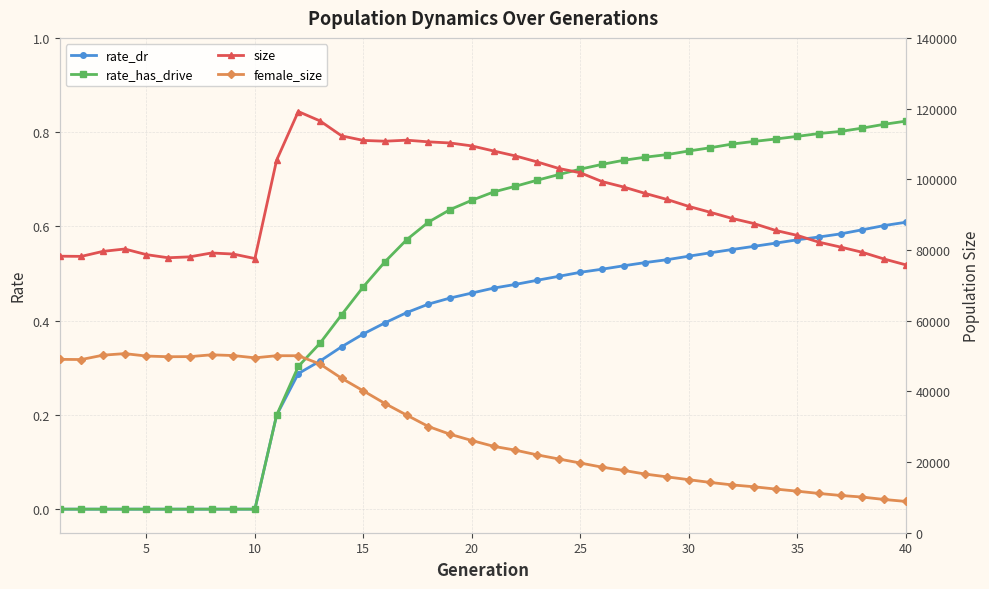

The rate_dr series shows 0.4 at 30. True or false?

False